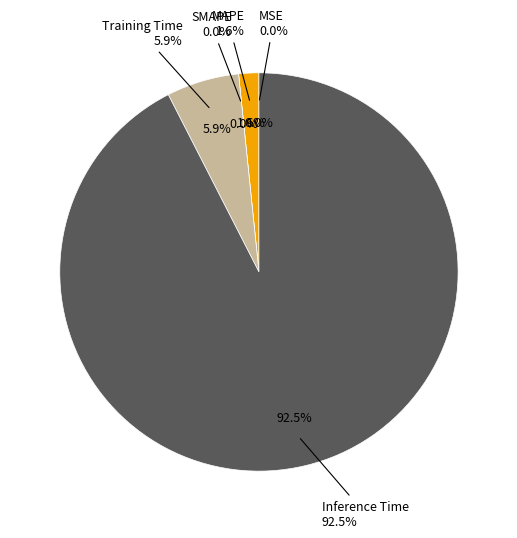

Is it true that SMAPE is 6% of the pie?

False